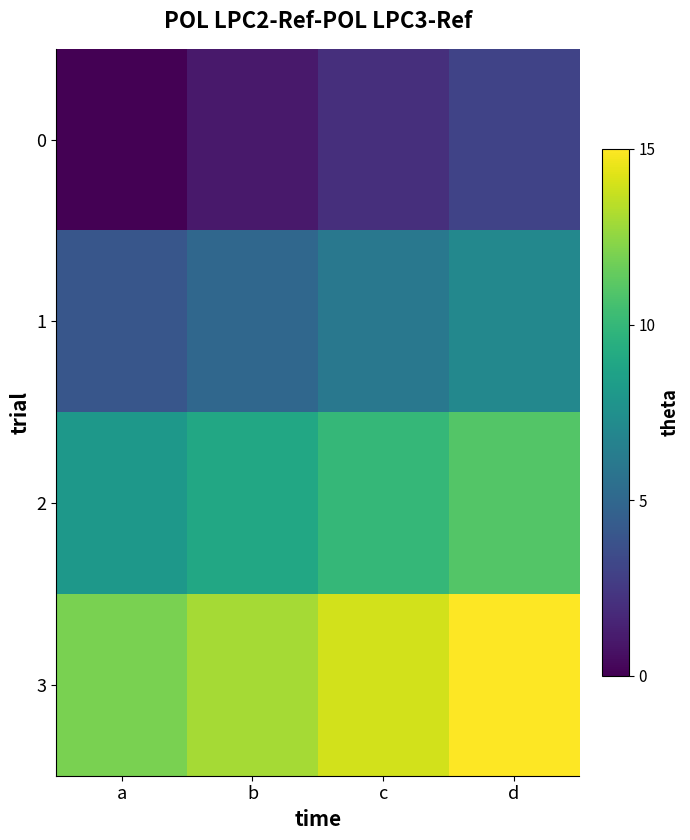

Rank the series at d from highest to lowest value.

3, 2, 1, 0